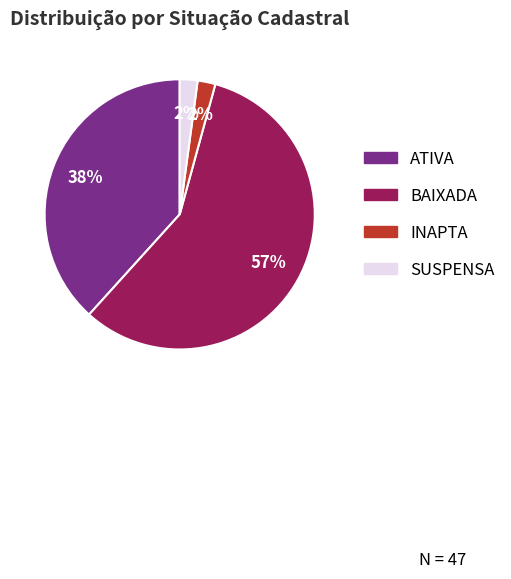

Does BAIXADA account for over 50% of the chart?

Yes